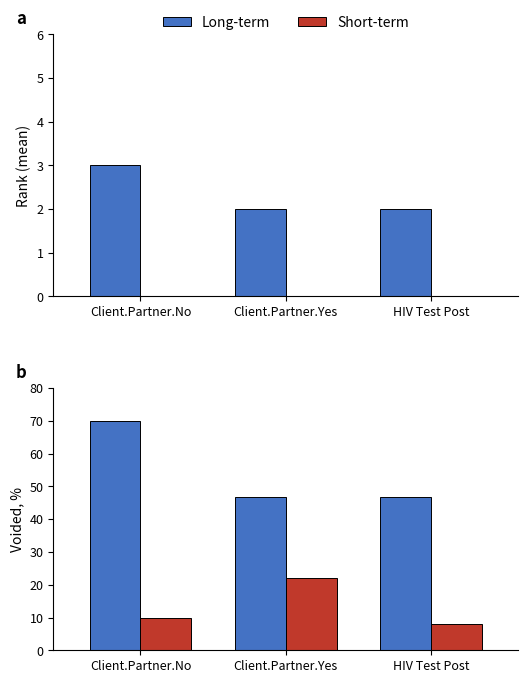

At which category is the sum across all series the highest?

Client.Partner.No